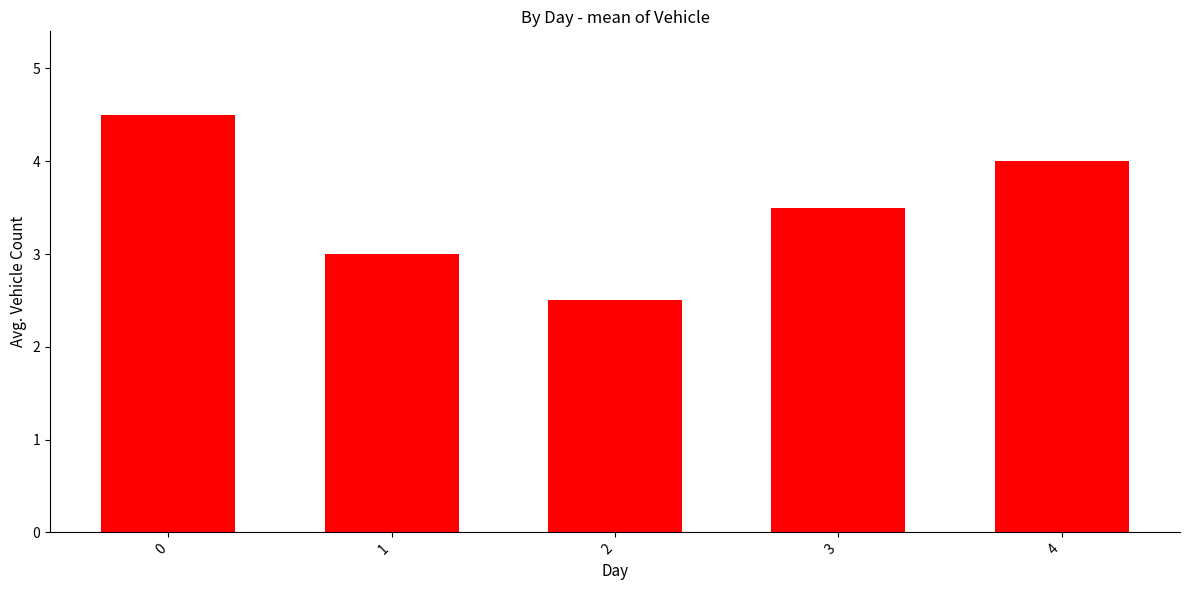

What is the average value?

3.5